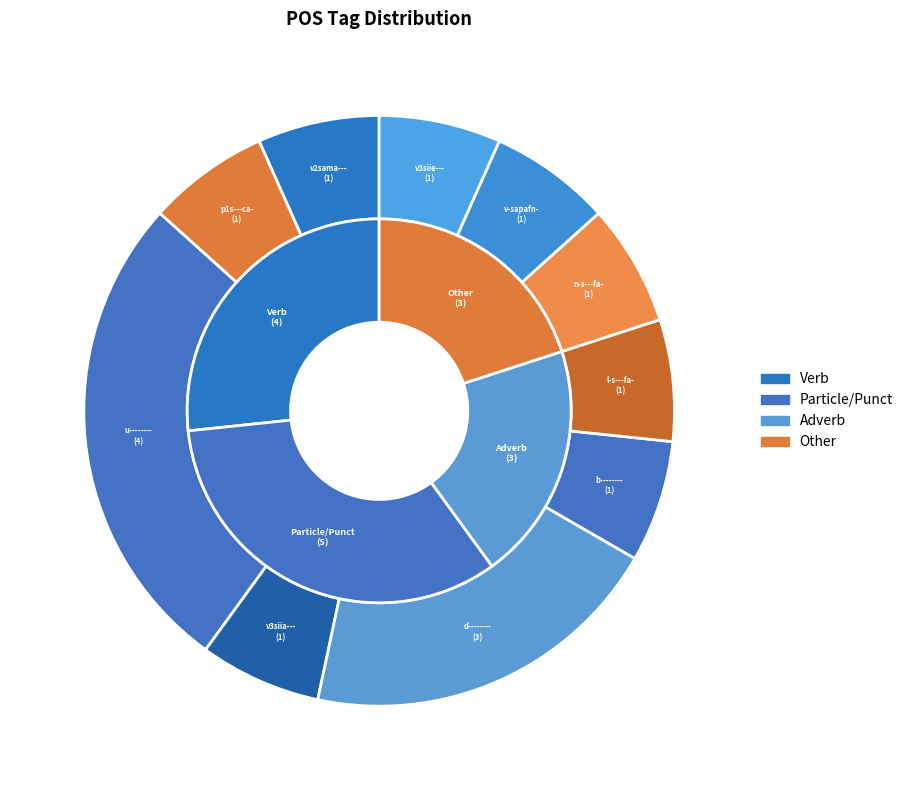

To the nearest percent, what portion does v-sapafn- represent?

7%